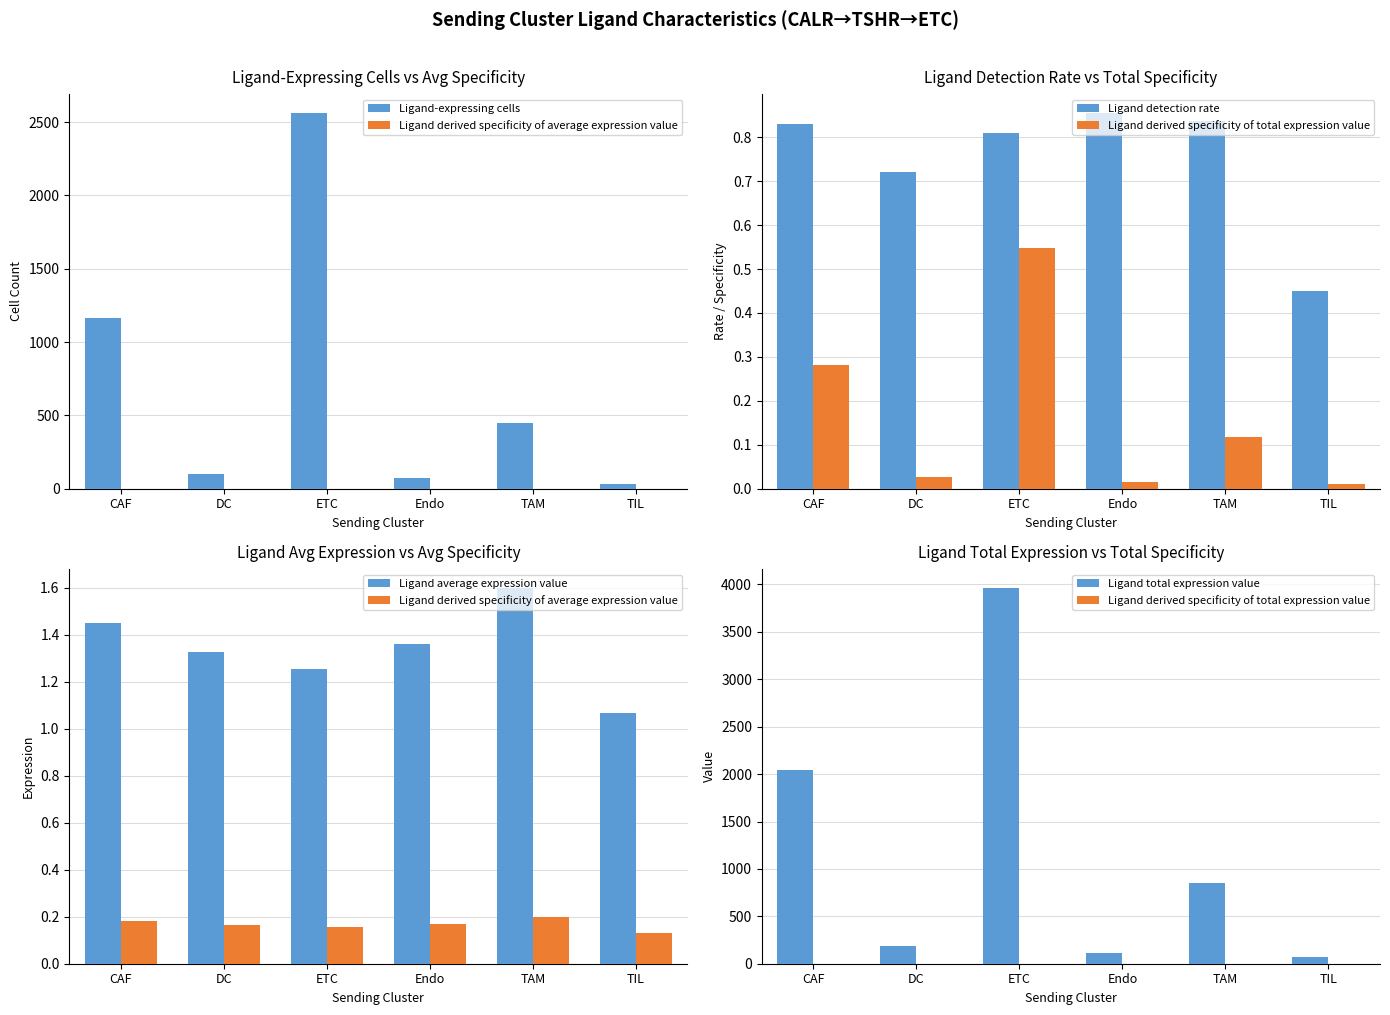

Which series has the largest total across all categories?

Ligand total expression value